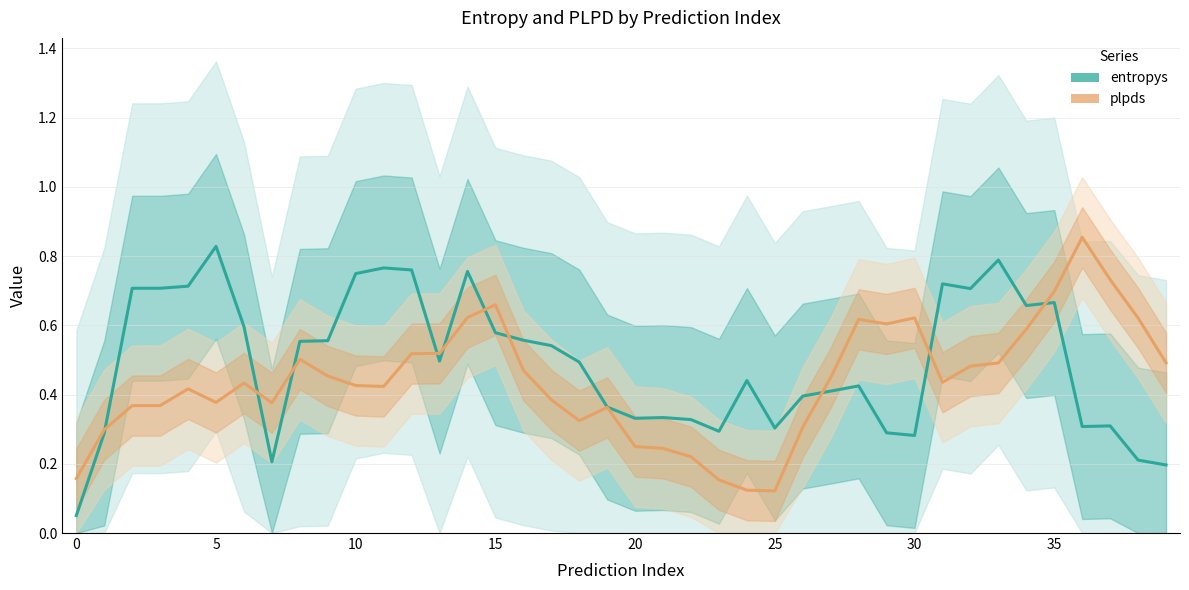

List the series in order of their peak value, lowest first.

entropys, plpds